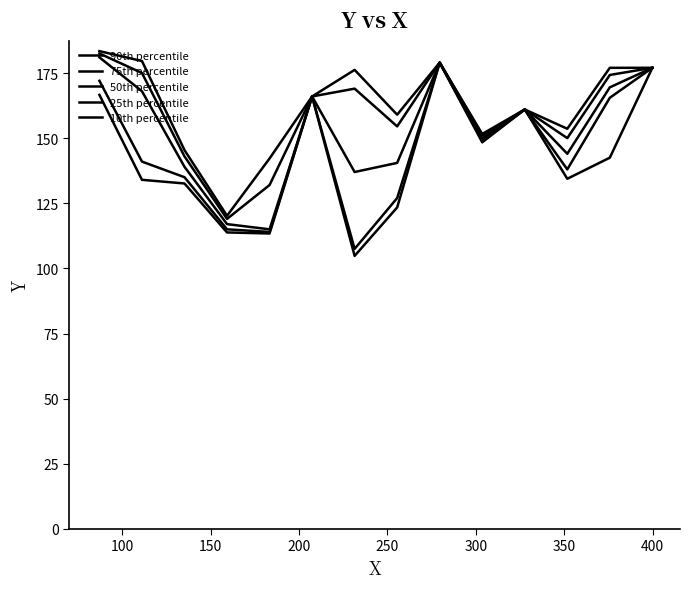

Is this an area chart (filled region under the line)?

No